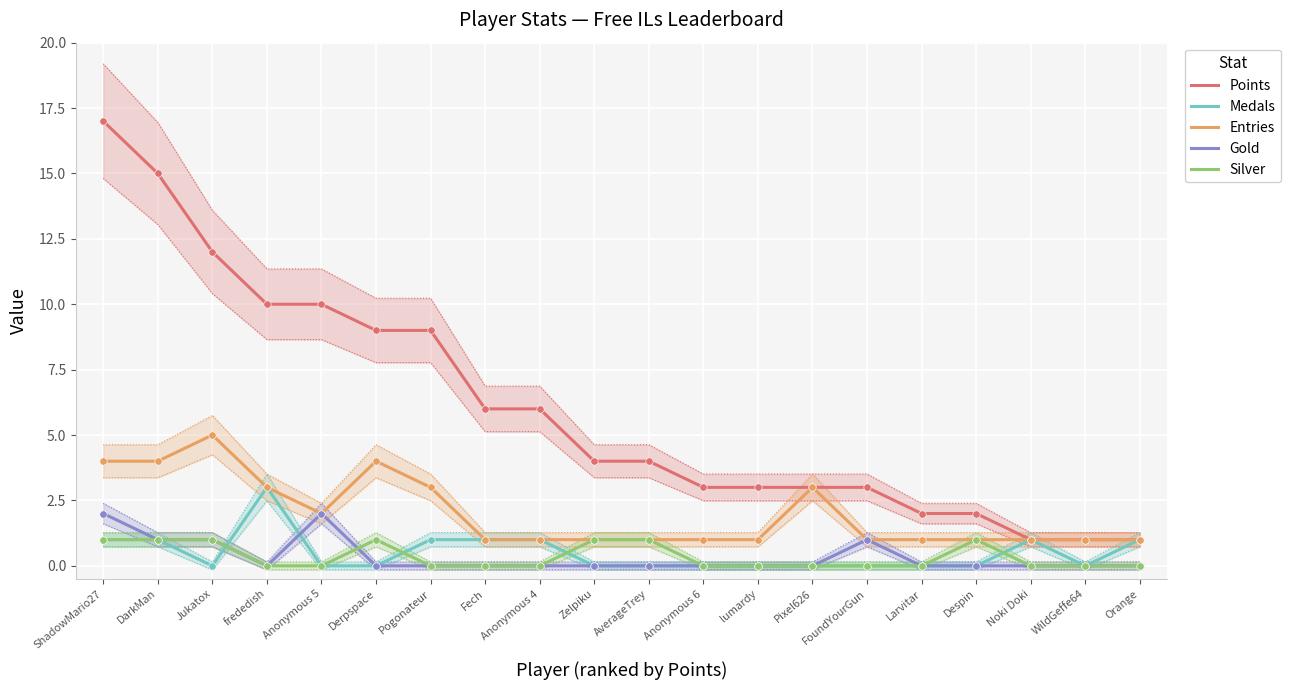

Which series contains the lowest Y value?

Medals